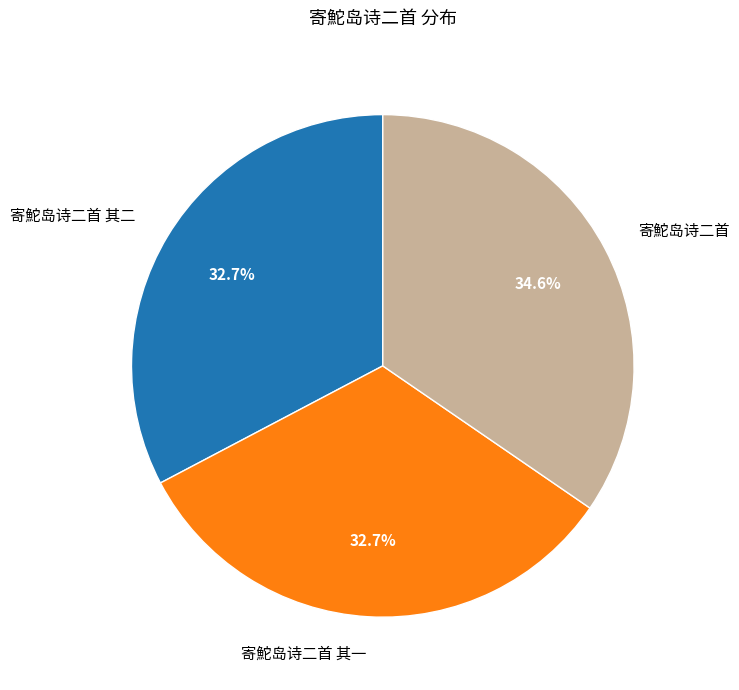

Is it true that 寄鮀岛诗二首 其二 is 42% of the pie?

False